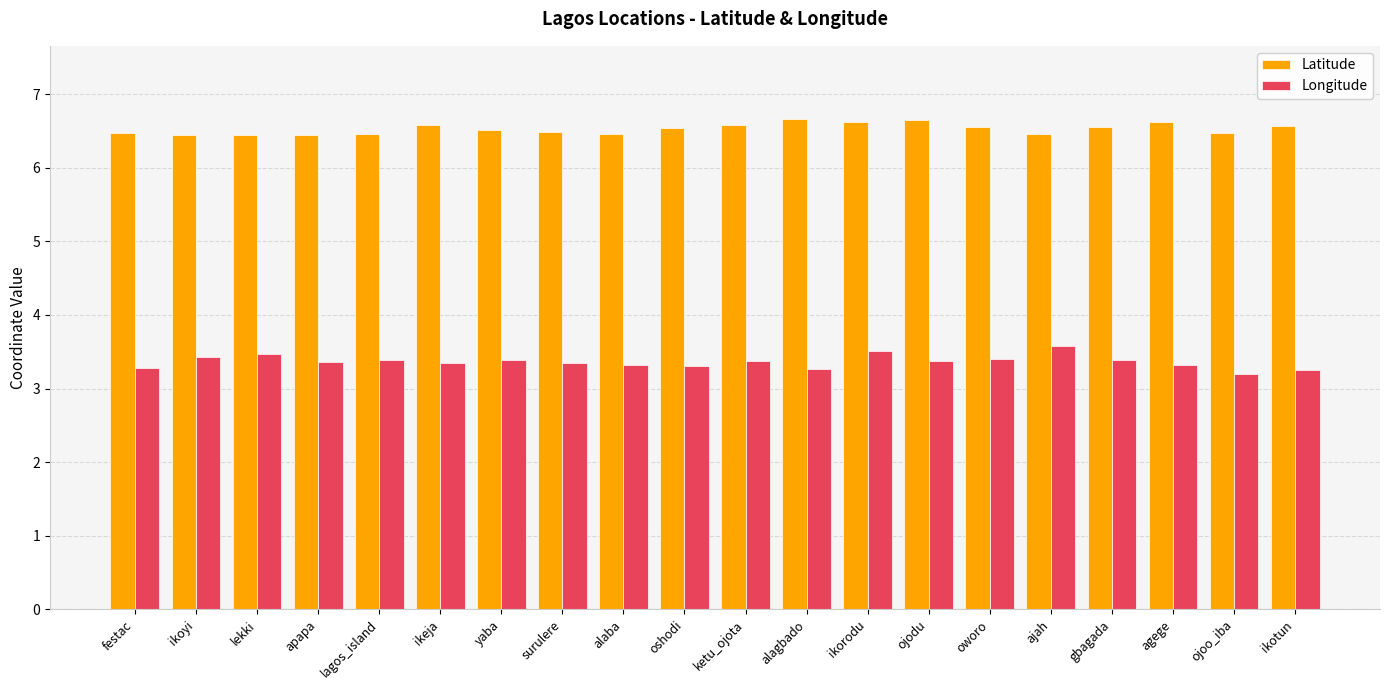

What is the maximum value shown in the chart?

6.7